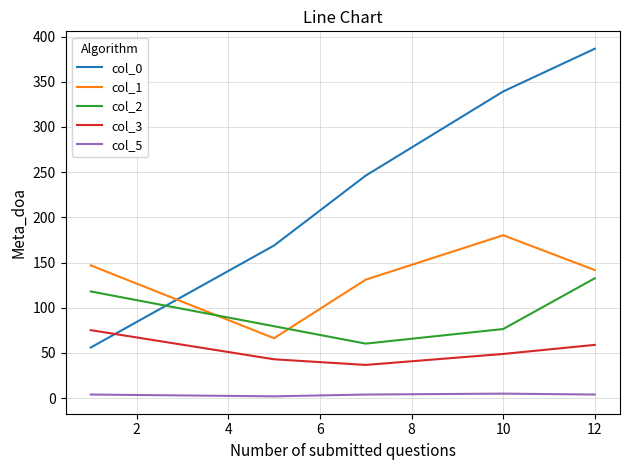

What is the difference between the second highest and minimum values in the col_1 series?

80.6